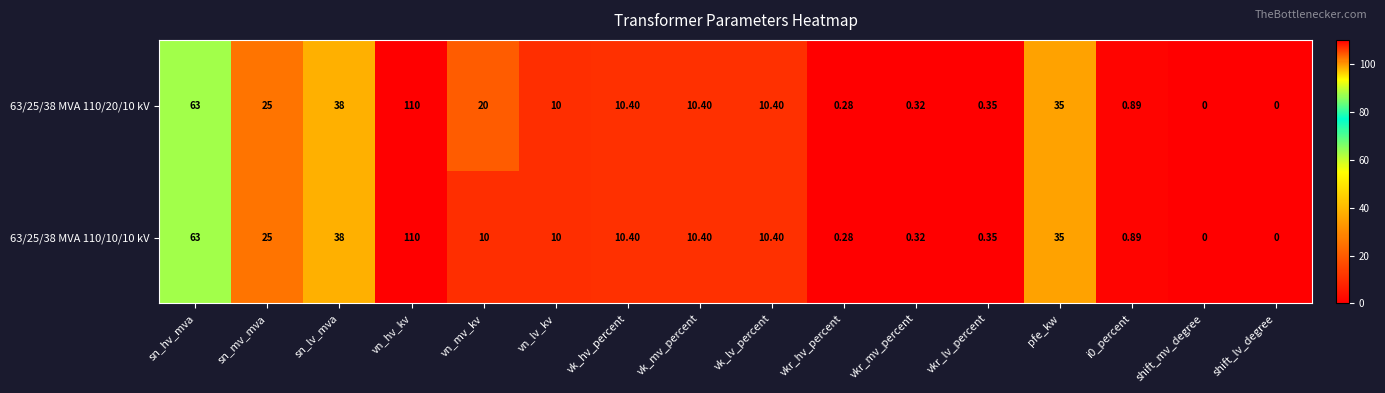

Where is 63/25/38 MVA 110/10/10 kV nearest to the value 55?

sn_hv_mva